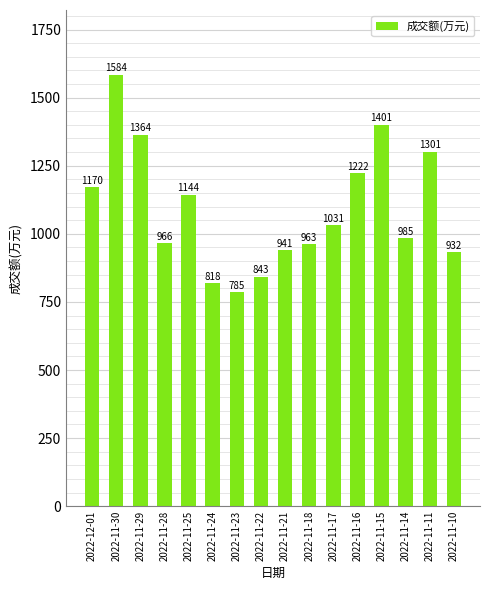

Count the number of categories in the chart.

16